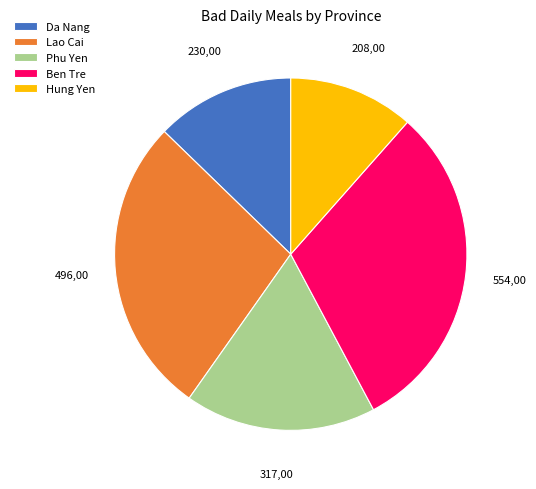

Between Phu Yen and Hung Yen, which is larger?

Phu Yen